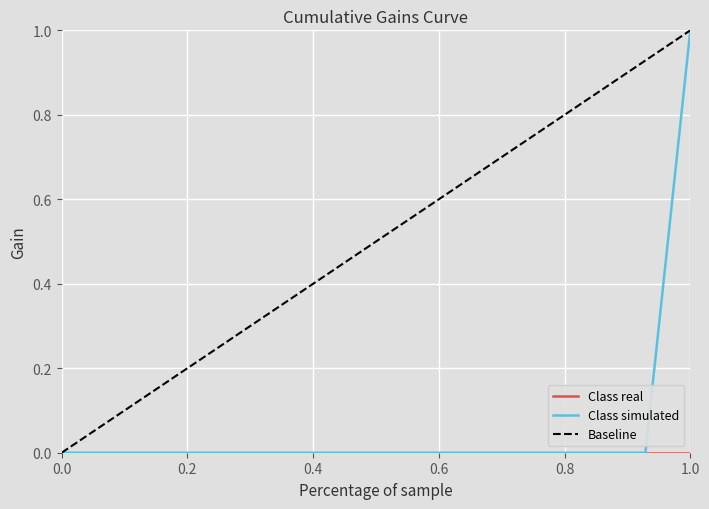

Is this an area chart (filled region under the line)?

No